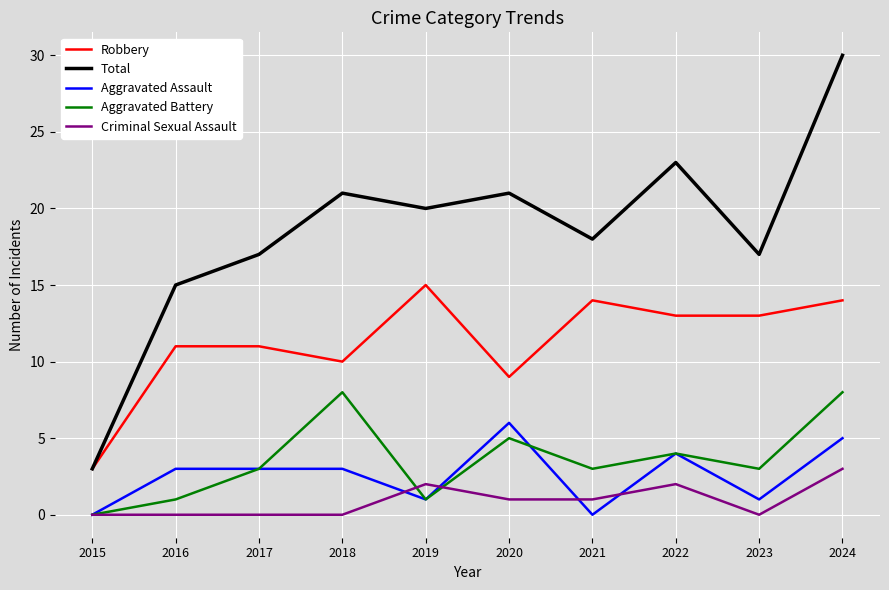

The Criminal Sexual Assault series shows 2 at 2019. True or false?

True